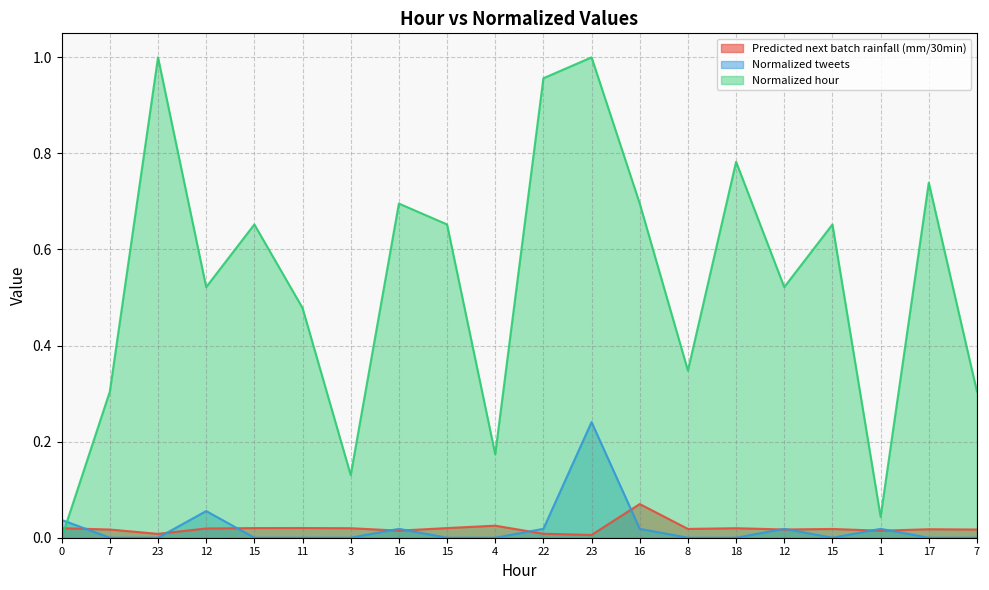

Where is the first local minimum for Predicted next batch rainfall (mm/30min)?

23